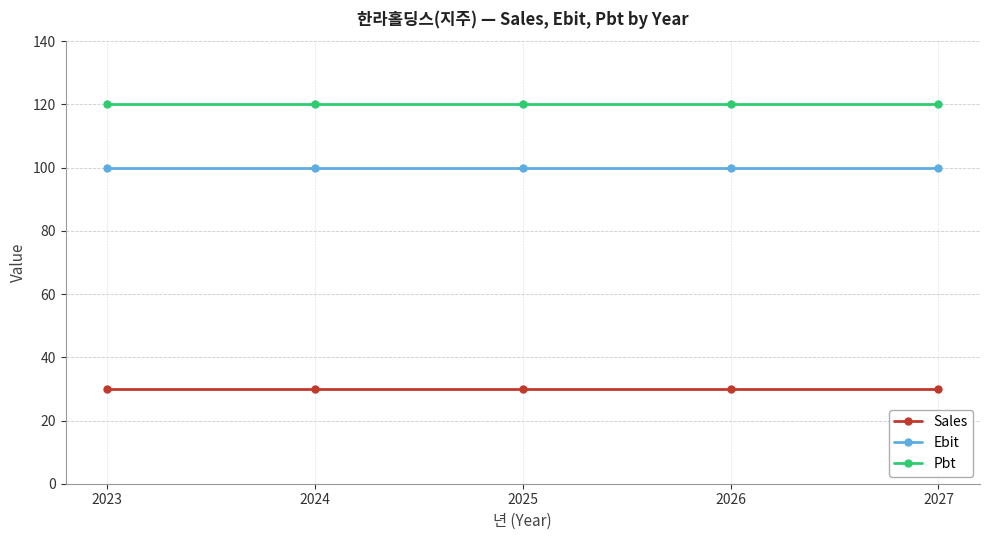

Reading left to right, list all the values displayed in this chart.

Sales: 30	30	30	30	30
Ebit: 100	100	100	100	100
Pbt: 120	120	120	120	120